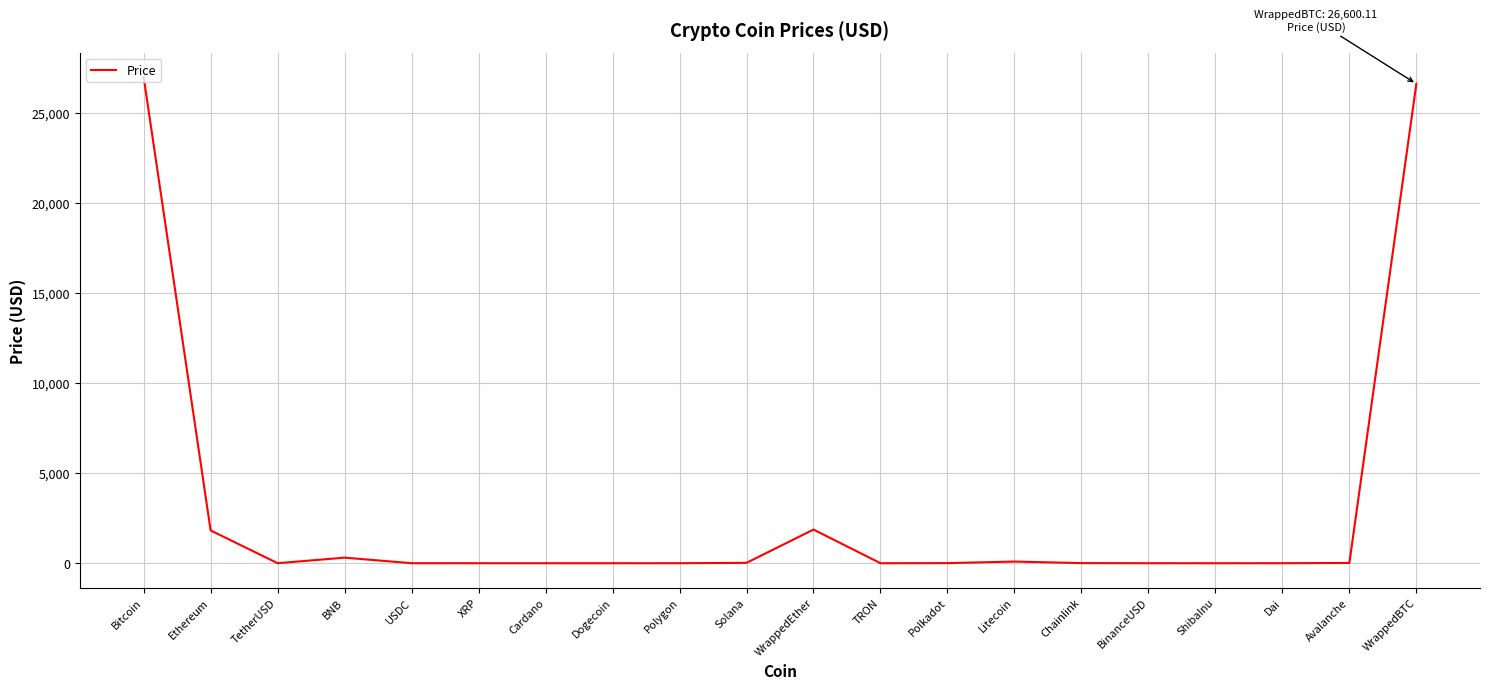

What is the difference between the maximum and minimum values?

26980.4